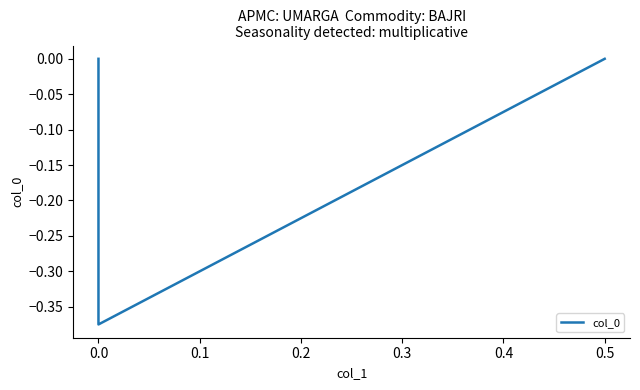

How many negative values are there?

1